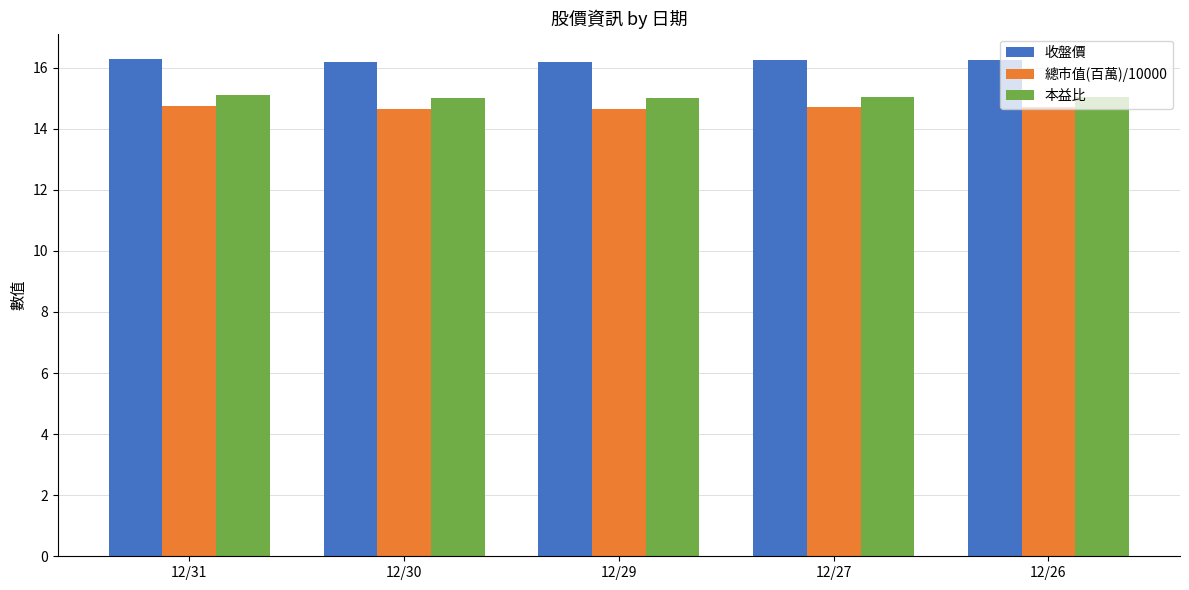

What are all the series names shown in the legend?

收盤價, 總市值(百萬)/10000, 本益比